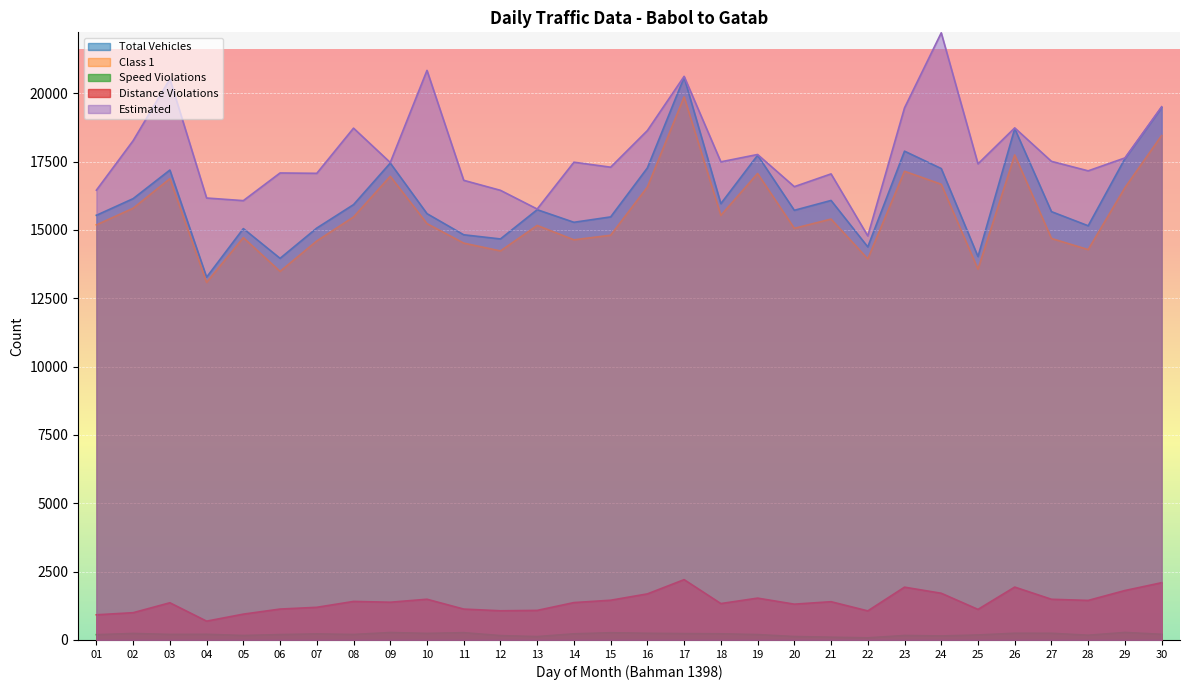

What is the value of the Estimated point at the 9th from the left?

17465